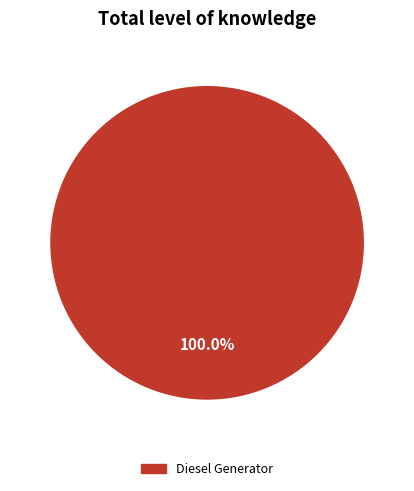

Is there any slice that represents more than half of the pie?

Yes